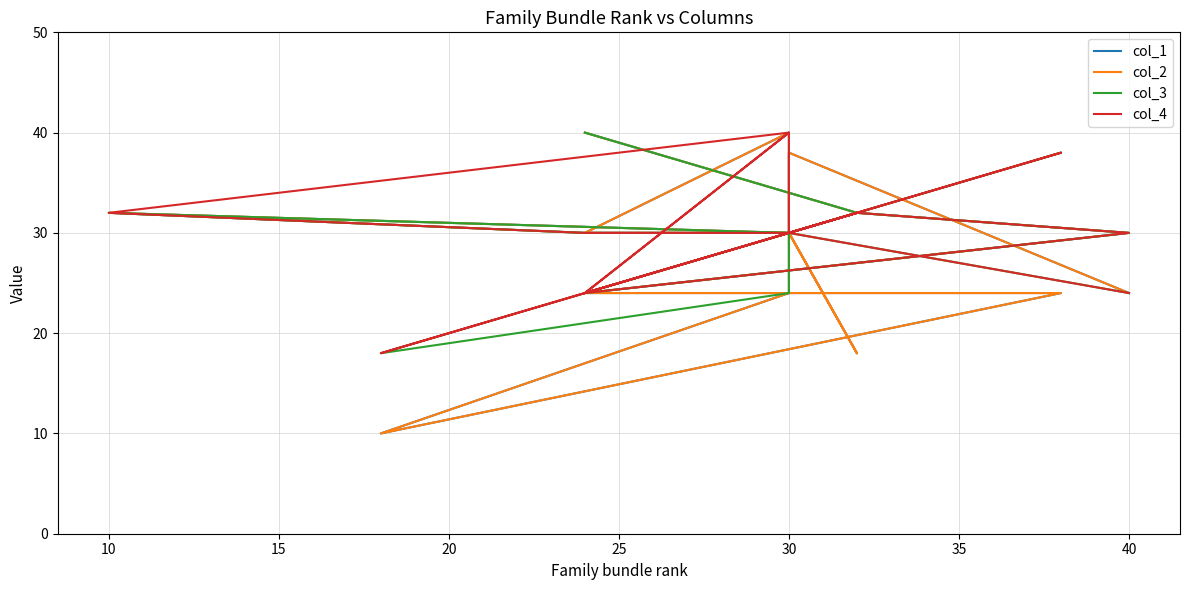

At how many categories does at least one series exceed 21?

19